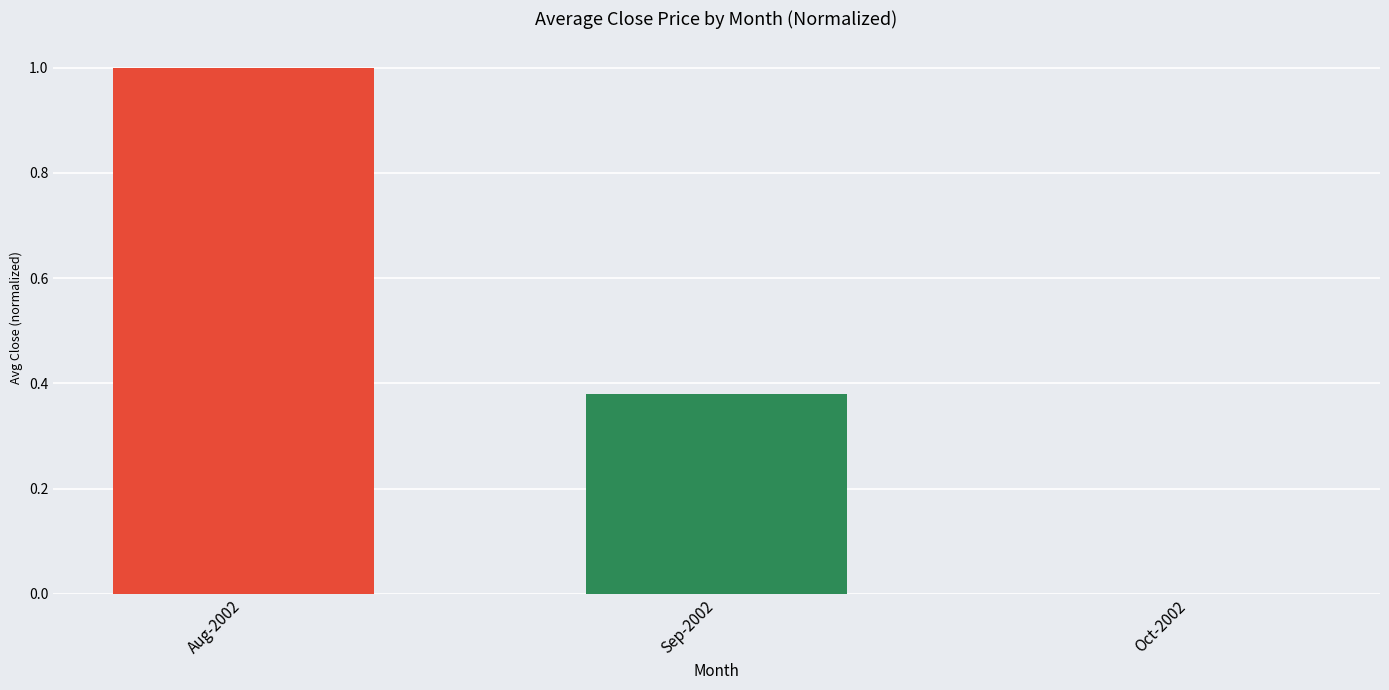

The chart shows a value of 0.0 at Oct-2002. True or false?

True